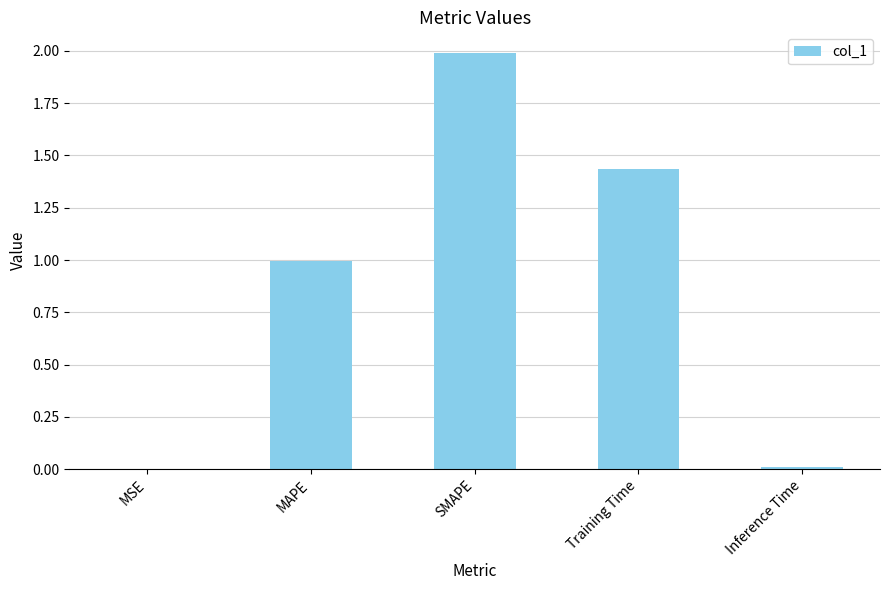

Between SMAPE and MSE, which is larger?

SMAPE